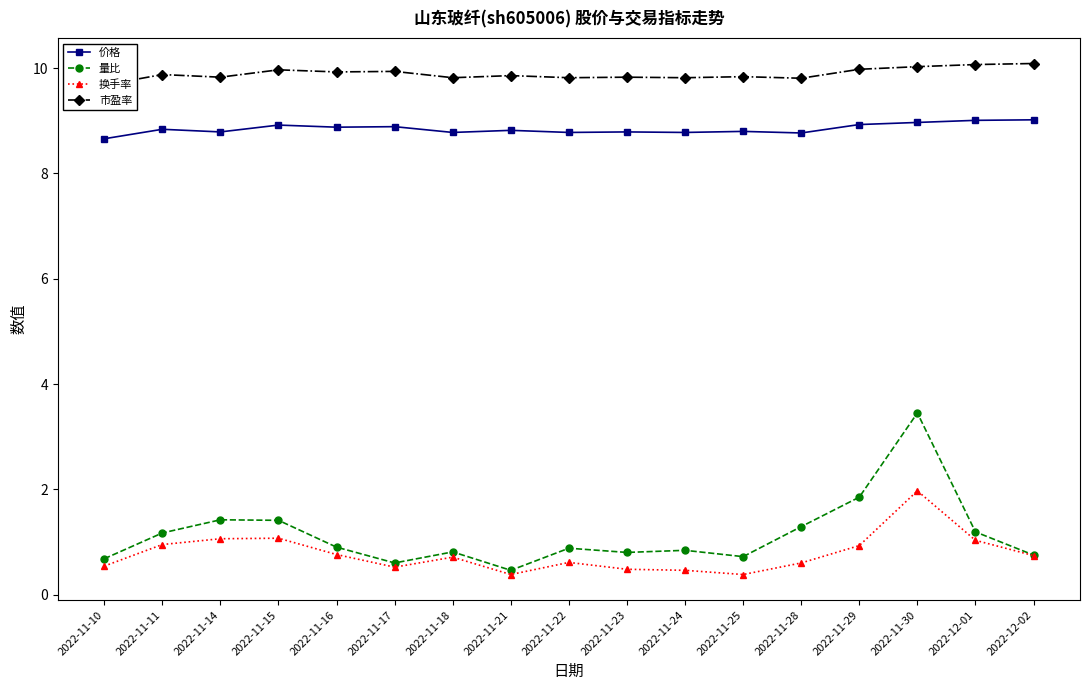

Reading left to right, what are all the values shown in this chart?

价格: 8.7	8.8	8.8	8.9	8.9	8.9	8.8	8.8	8.8	8.8	8.8	8.8	8.8	8.9	9.0	9.0	9.0
量比: 0.7	1.2	1.4	1.4	0.9	0.6	0.8	0.5	0.9	0.8	0.8	0.7	1.3	1.9	3.5	1.2	0.8
换手率: 0.5	0.9	1.1	1.1	0.8	0.5	0.7	0.4	0.6	0.5	0.5	0.4	0.6	0.9	2.0	1.0	0.7
市盈率: 9.7	9.9	9.8	10.0	9.9	9.9	9.8	9.9	9.8	9.8	9.8	9.8	9.8	10.0	10.0	10.1	10.1